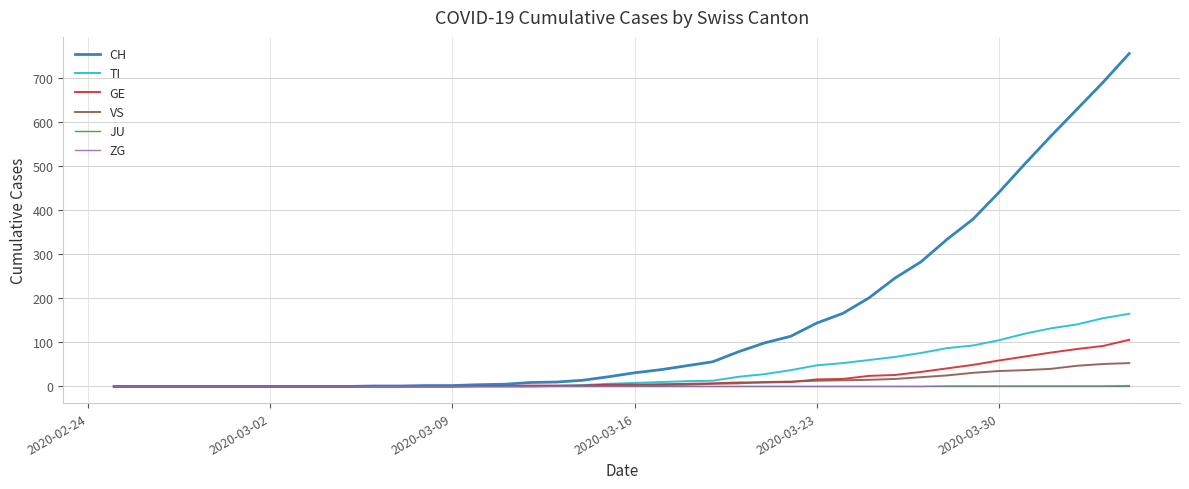

What is the maximum value for TI?

165